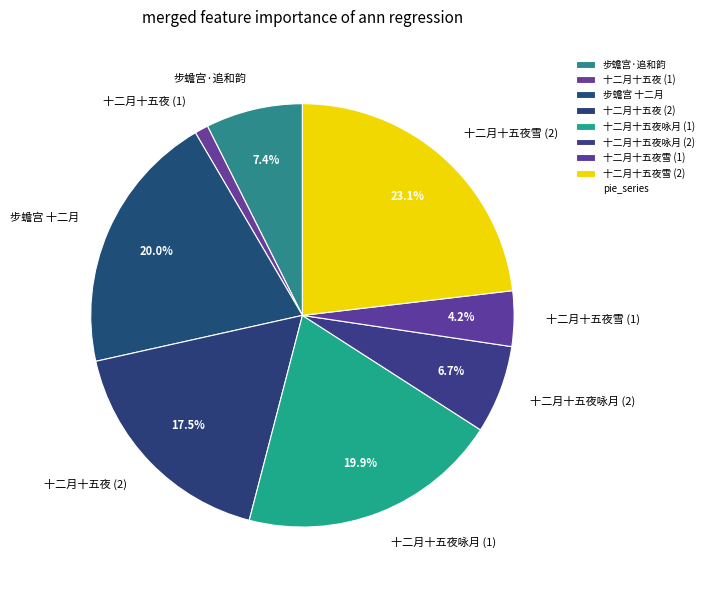

To the nearest percent, what is the average slice percentage?

12%